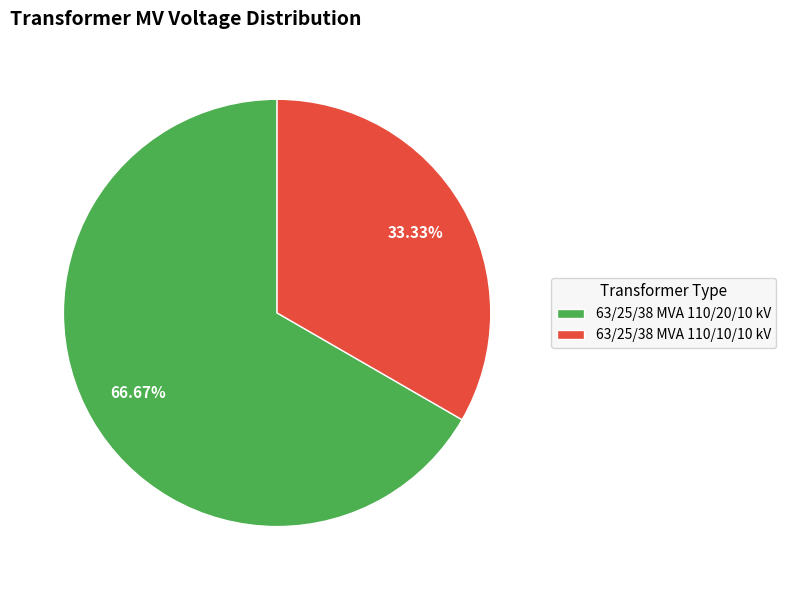

What is the largest slice in the pie chart?

63/25/38 MVA 110/20/10 kV